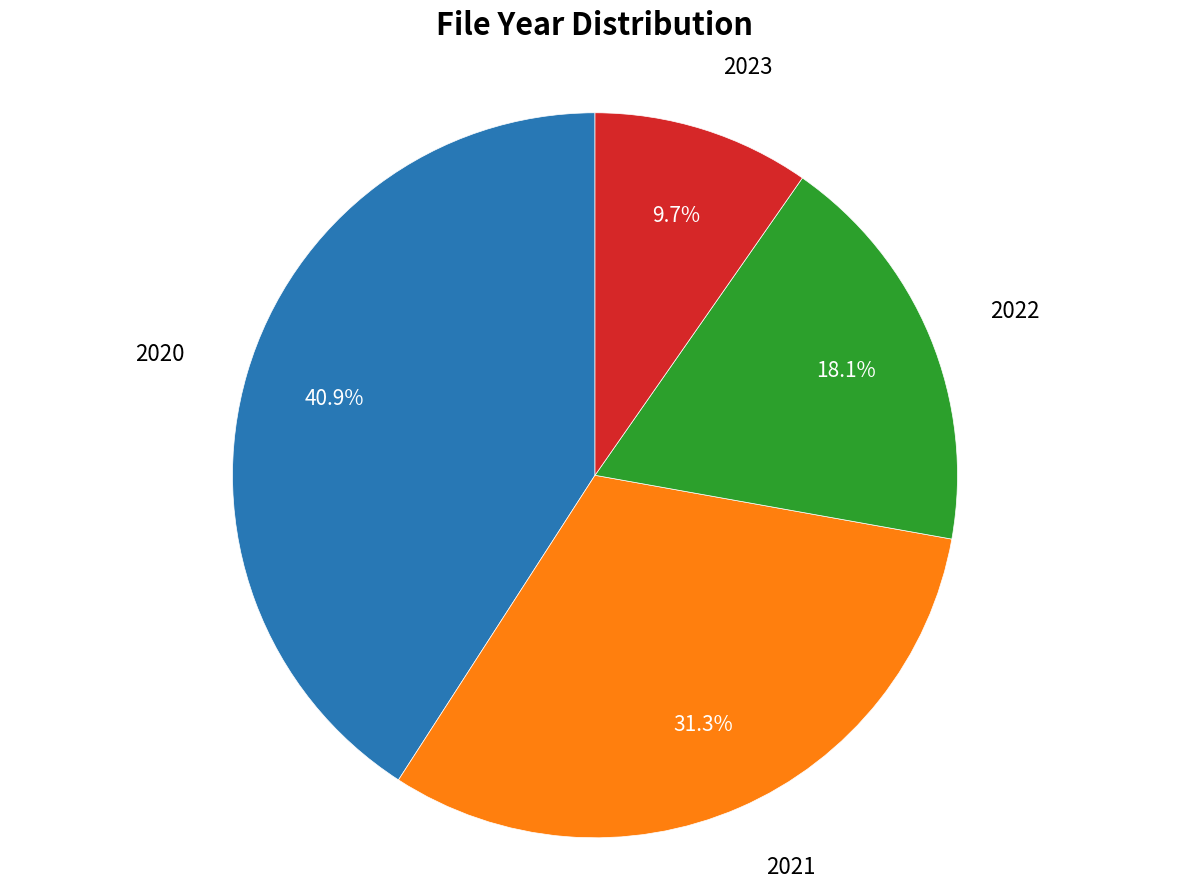

How many slices are in this pie chart?

4